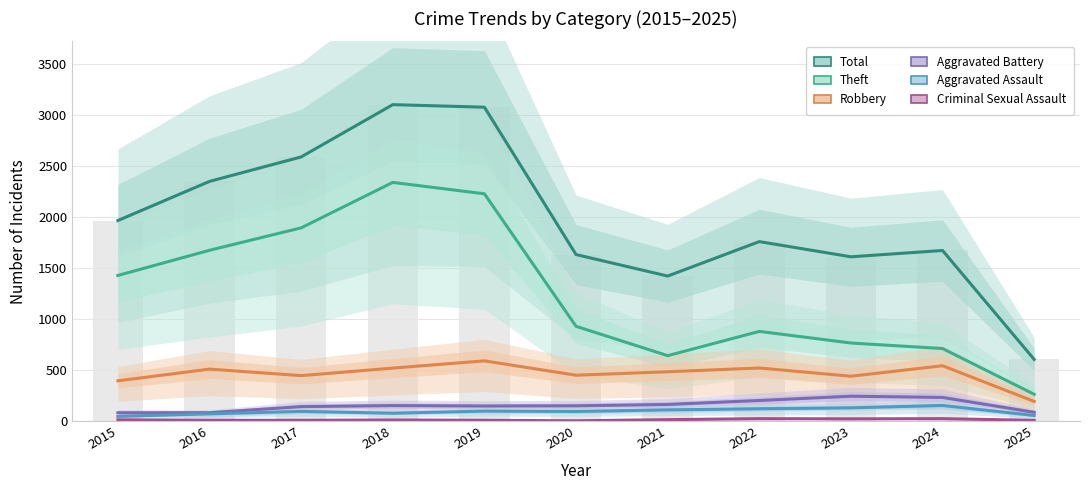

What is the difference between the maximum and minimum values in the Total series?

2500